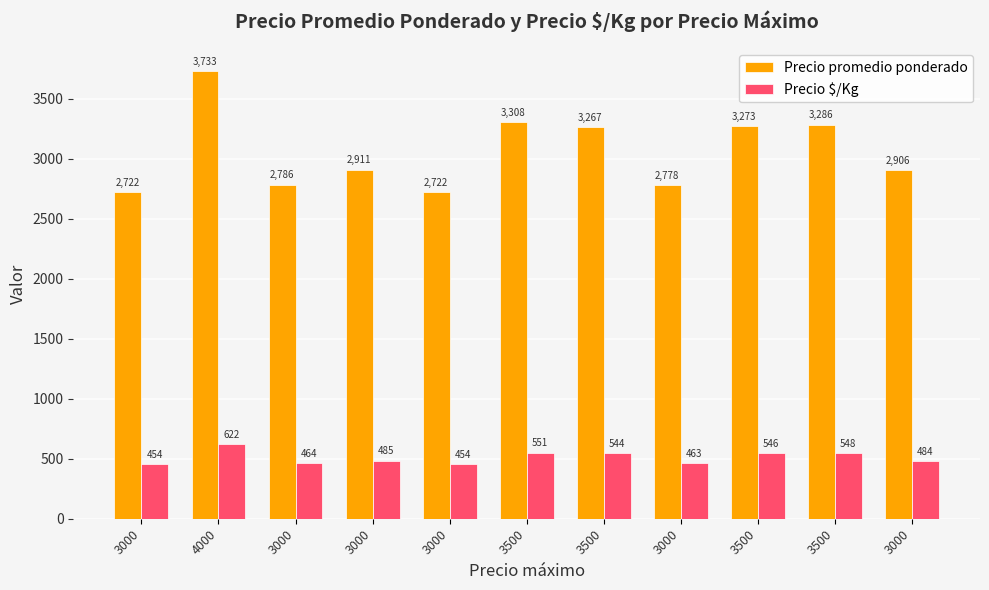

Reading left to right, what are all the values shown in this chart?

Precio promedio ponderado: 2722	3733	2786	2911	2722	3308	3267	2778	3273	3286	2906
Precio $/Kg: 454	622	464	485	454	551	544	463	546	548	484